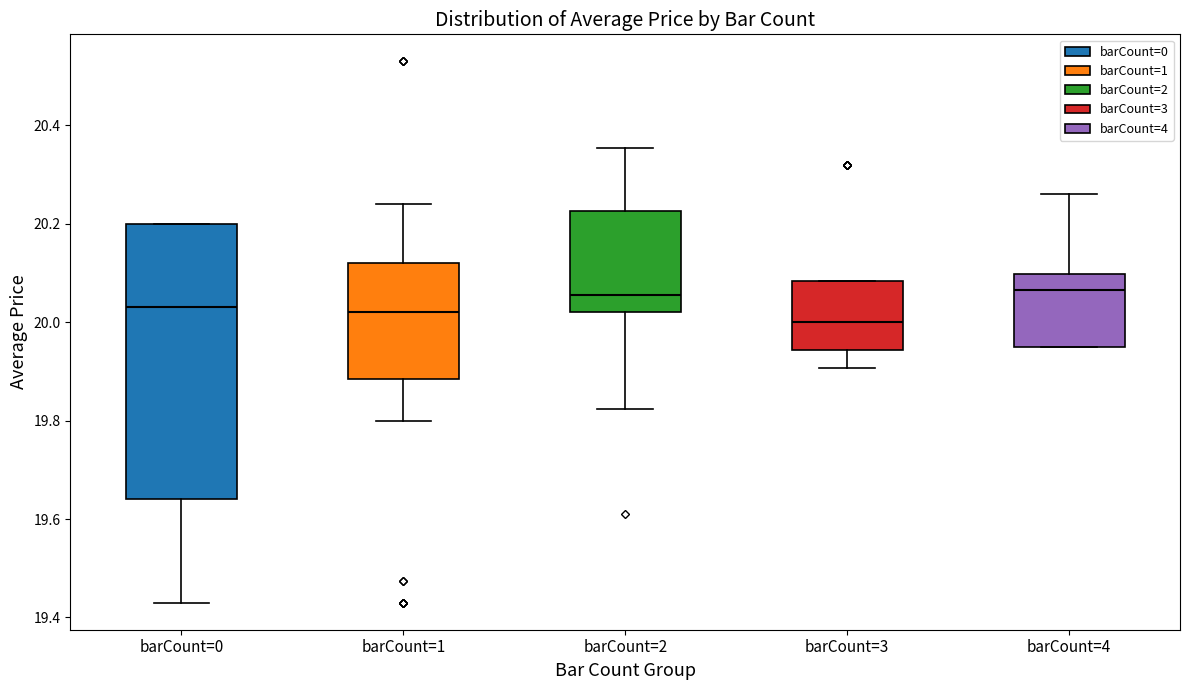

Which box is the tallest, from its lower edge to its upper edge?

barCount=0